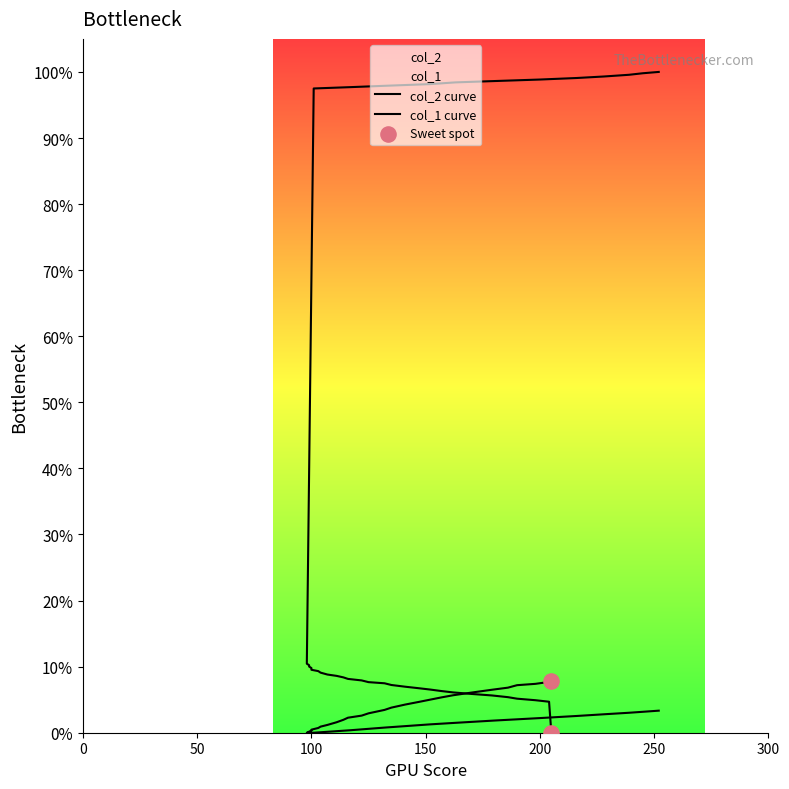

What are all the series names shown in the legend?

col_2, col_1